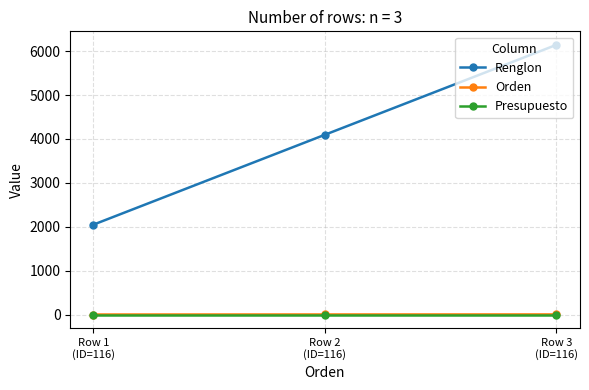

What is the average value of the Renglon series?

4096